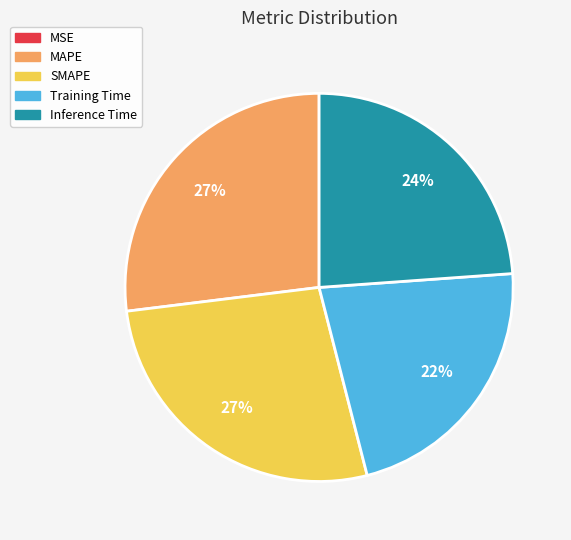

To the nearest percent, what portion does Training Time represent?

22%